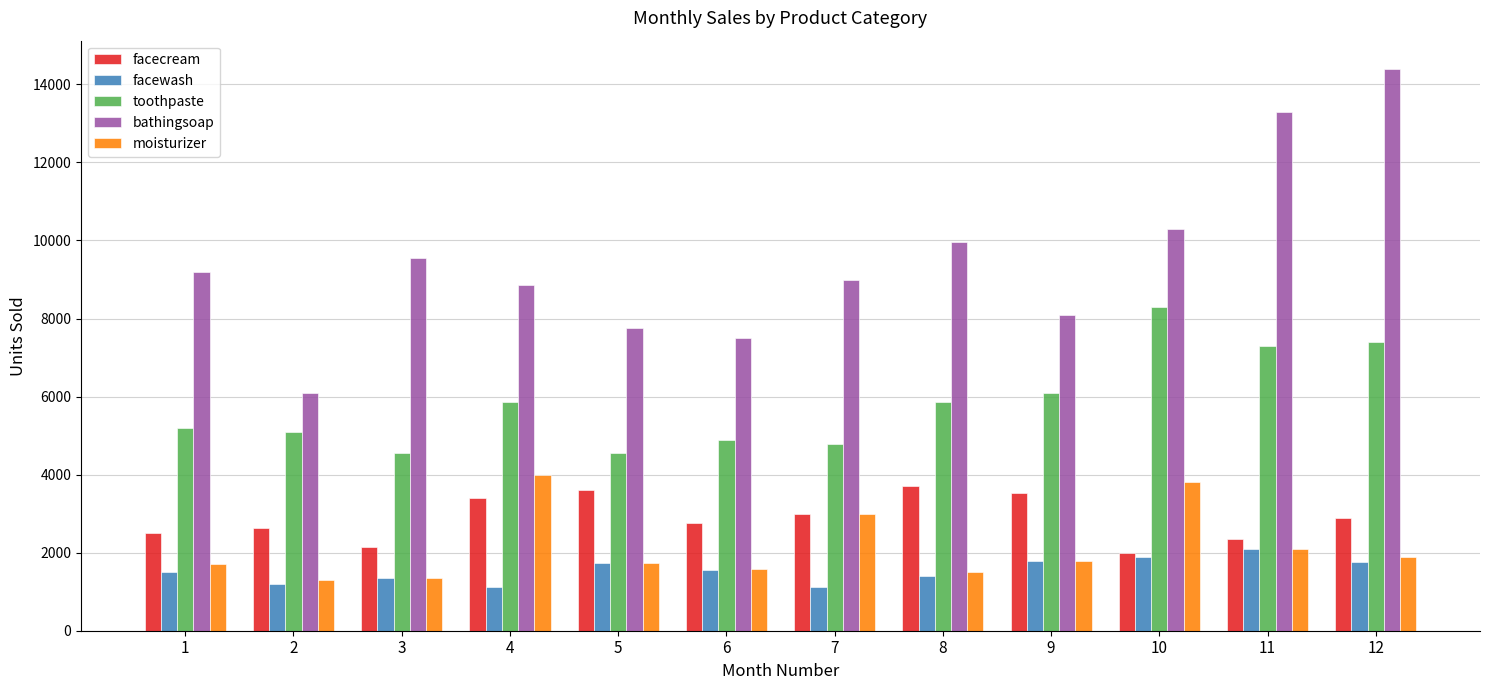

What is the total value across all series at 12?

28360